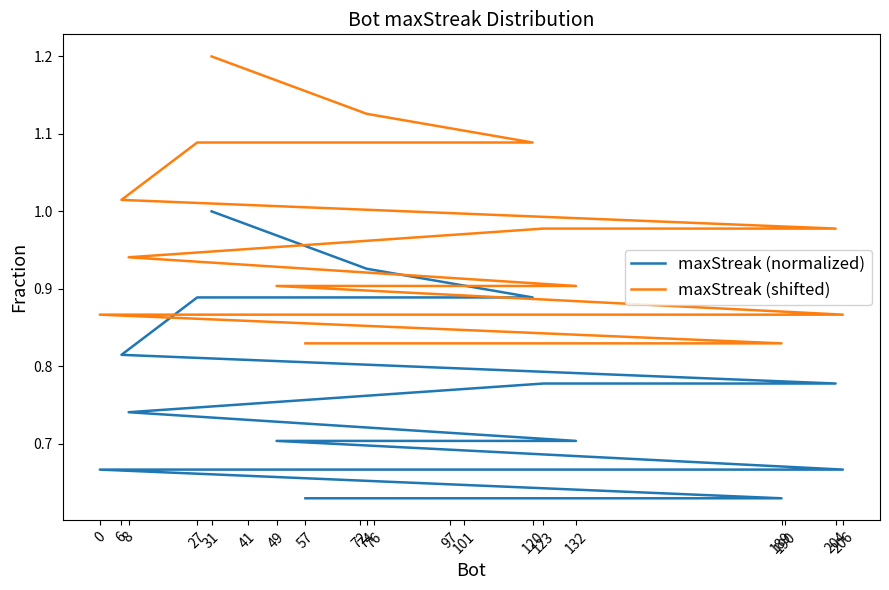

The value of maxStreak (shifted) at 132 is 0.6. True or false?

False